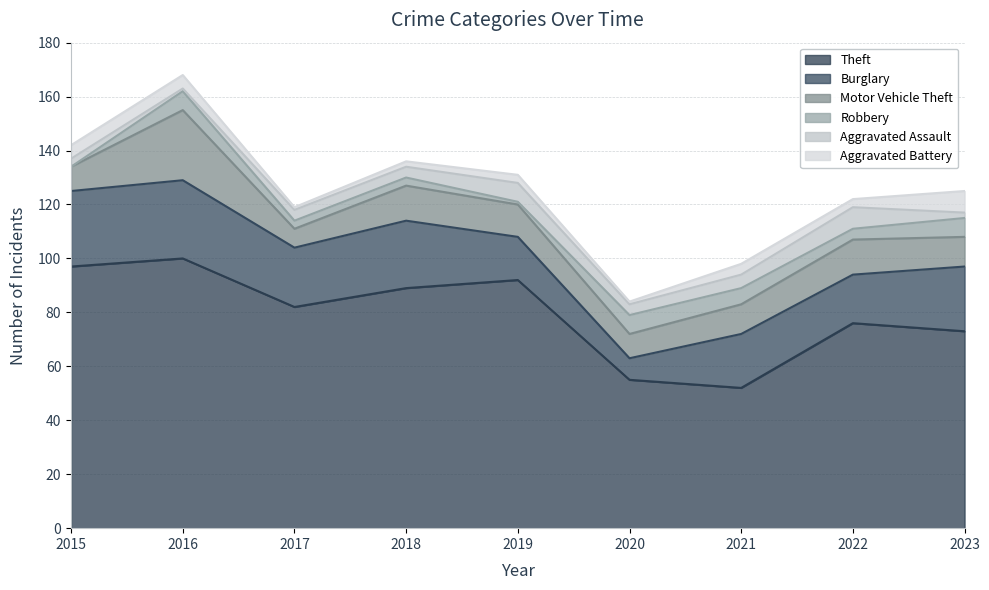

What are all the series names shown in the legend?

Theft, Burglary, Motor Vehicle Theft, Robbery, Aggravated Assault, Aggravated Battery